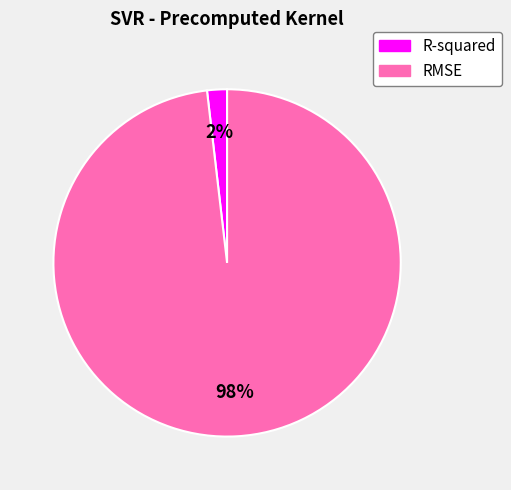

To the nearest percent, what is the combined percentage of R-squared and RMSE?

100%